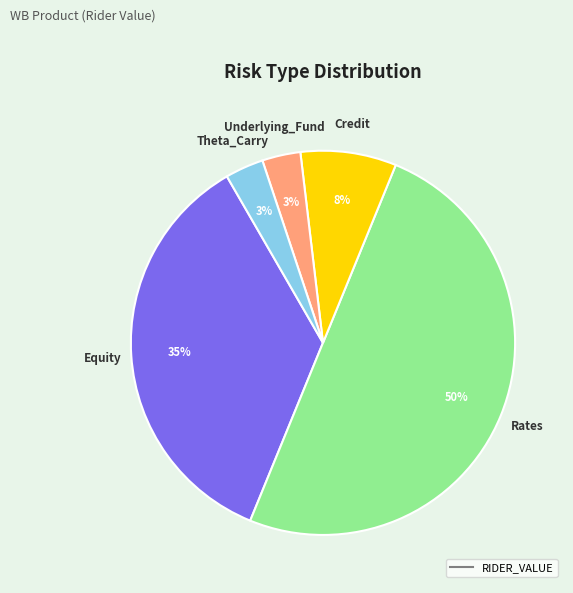

To the nearest percent, what is the average slice percentage?

20%